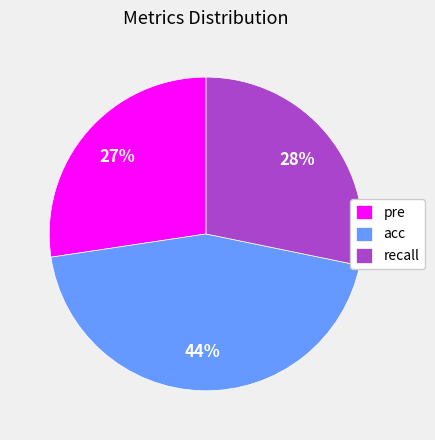

Which has a higher value, recall or pre?

recall